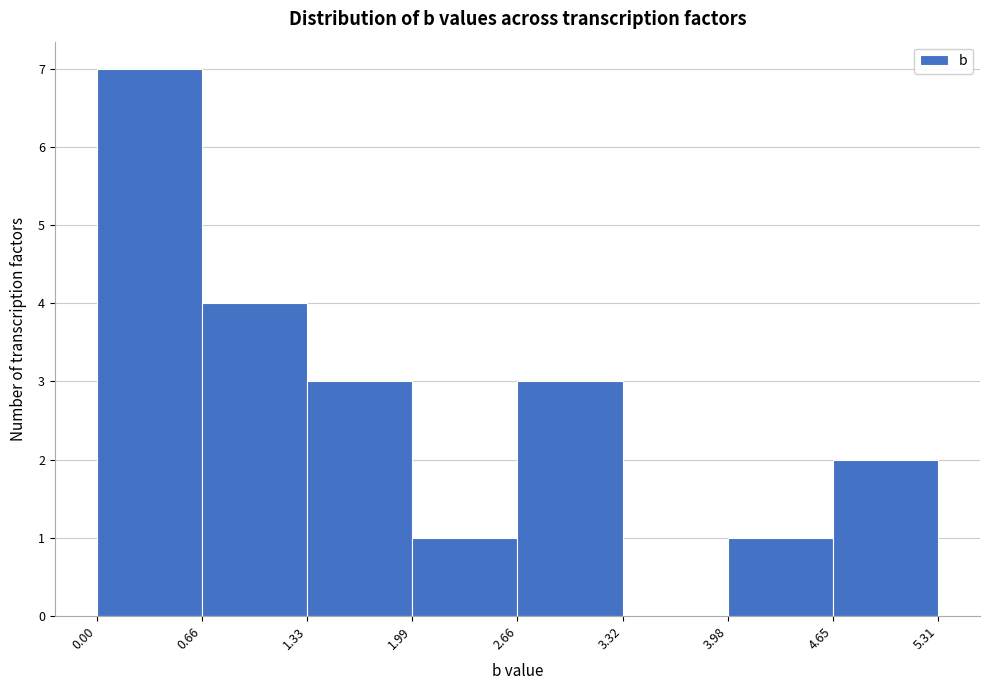

Which range on the x-axis has the tallest bar?

0.00 to 0.66